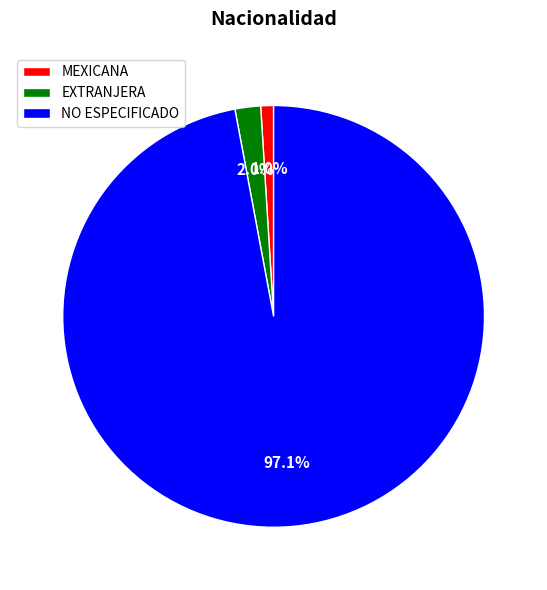

What percentage is the EXTRANJERA slice, to the nearest percent?

2%